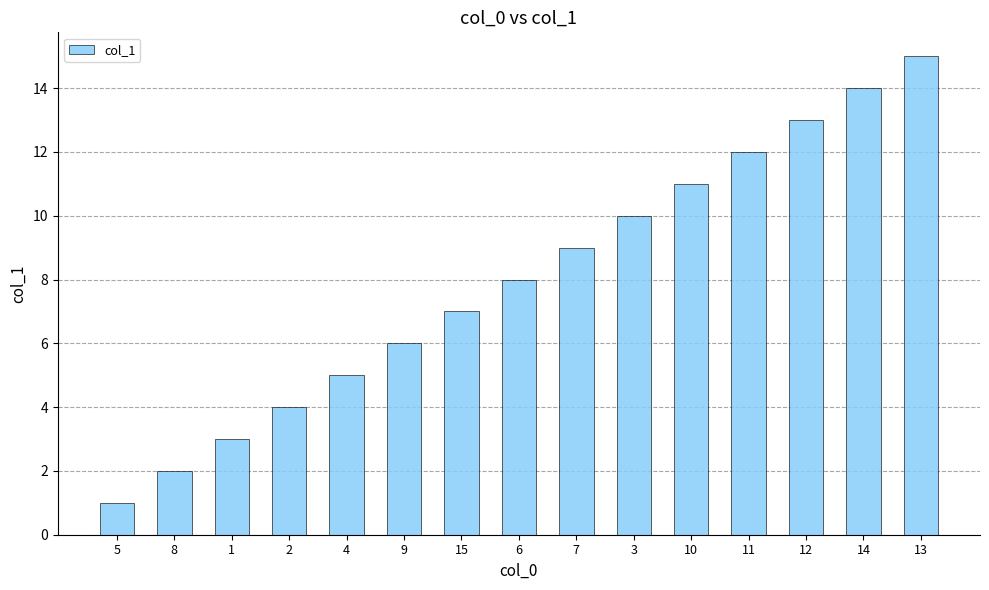

What is the average value?

8